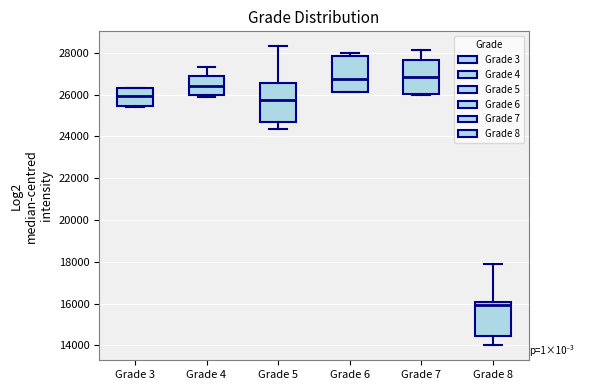

Reading left to right, transcribe this box plot: for each box, give where its median line is, the range the box spans, and where its two whiskers end, as read against the y-axis. The values are not printed on the chart, so give them approximately, as read against the axis.

Grade 3: median 26000, box 25400 to 26400, whiskers 25400 to 26400
Grade 4: median 26400, box 26000 to 26800, whiskers 25800 to 27400
Grade 5: median 25800, box 24600 to 26600, whiskers 24400 to 28400
Grade 6: median 26800, box 26200 to 27800, whiskers 26200 to 28000
Grade 7: median 26800, box 26000 to 27600, whiskers 26000 to 28200
Grade 8: median 16000 (just below the box's upper edge), box 14400 to 16000, whiskers 14000 to 17800